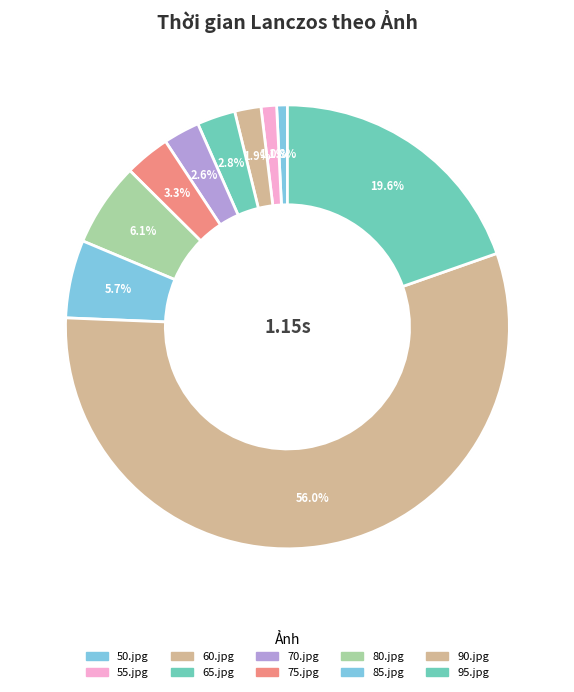

Count the number of slices in the pie.

10